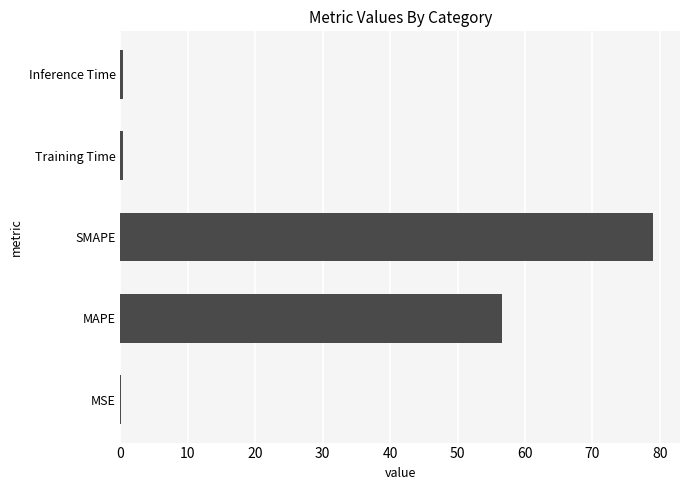

Are the bars horizontal?

Yes